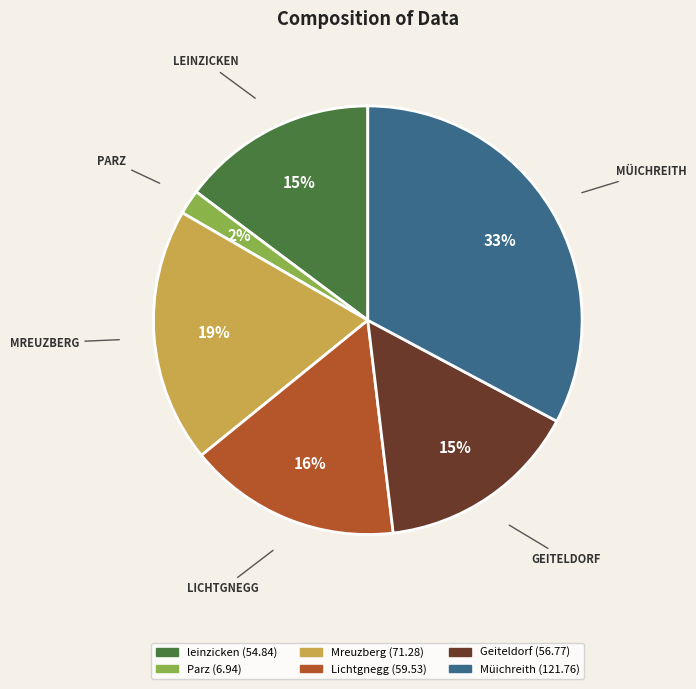

Is it true that leinzicken is 15% of the pie?

True